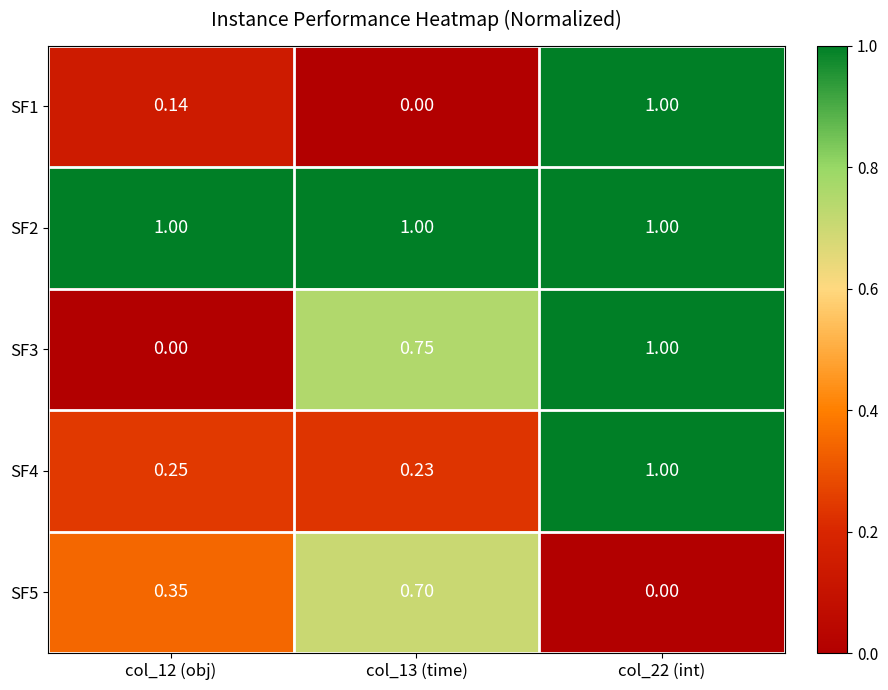

Is the value of SF4 at col_13 (time) greater than the value of SF1 at col_13 (time)?

Yes